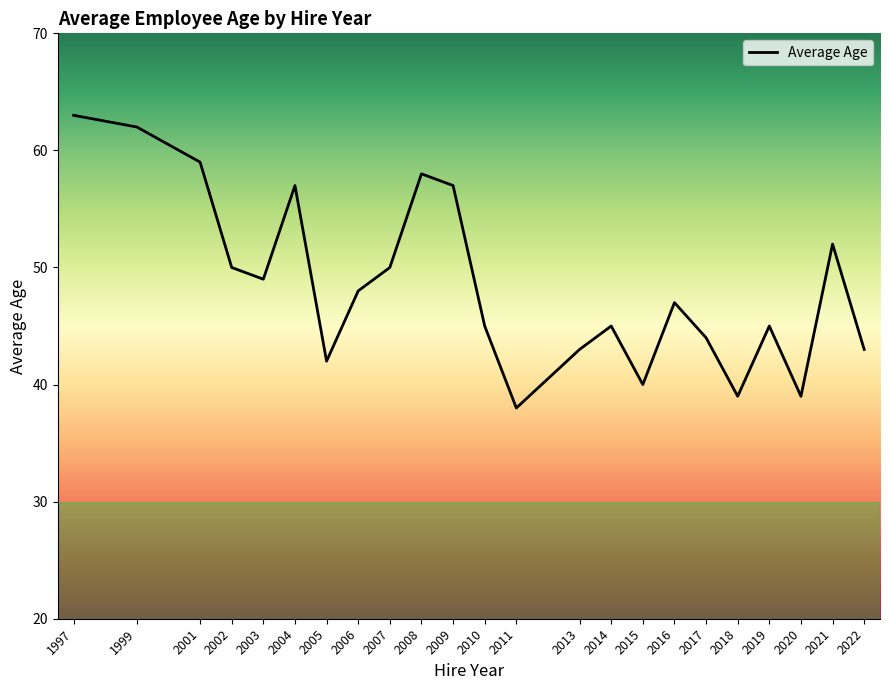

True or false: the data shows 65 at 2011.

False